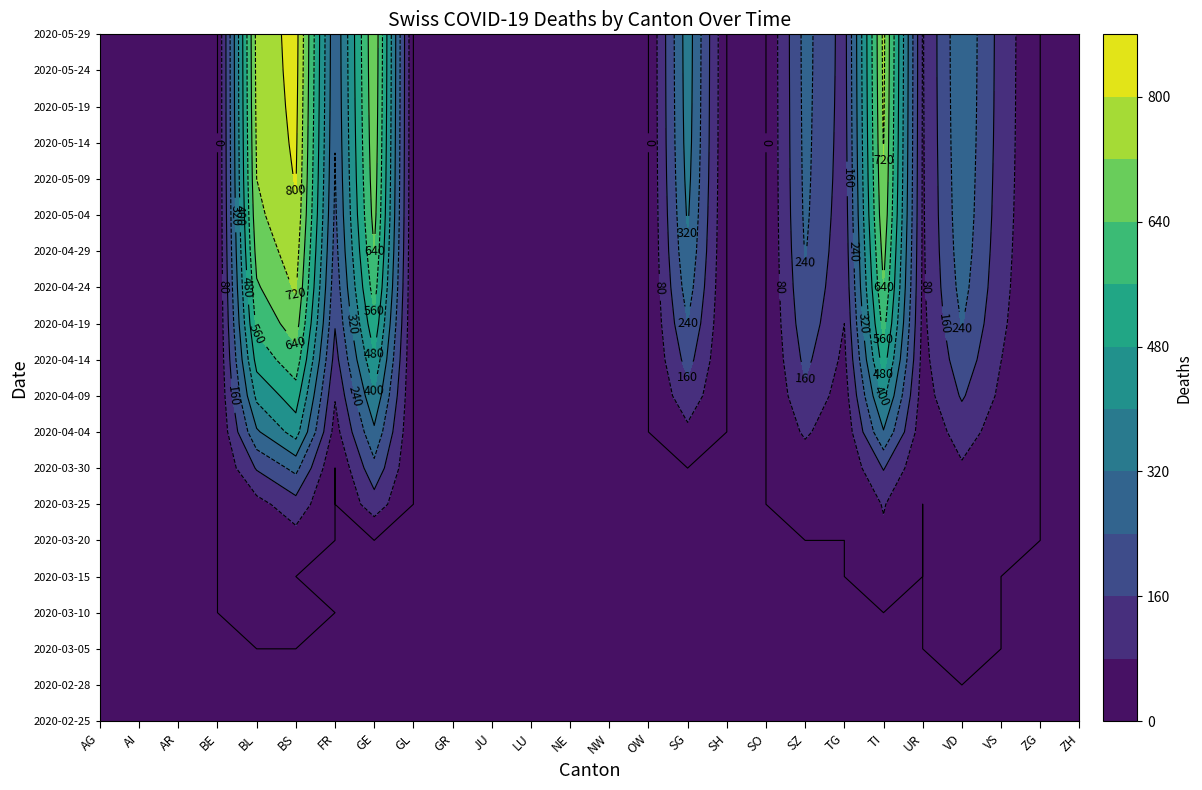

Is it true that SG equals 0 at ZG?

True